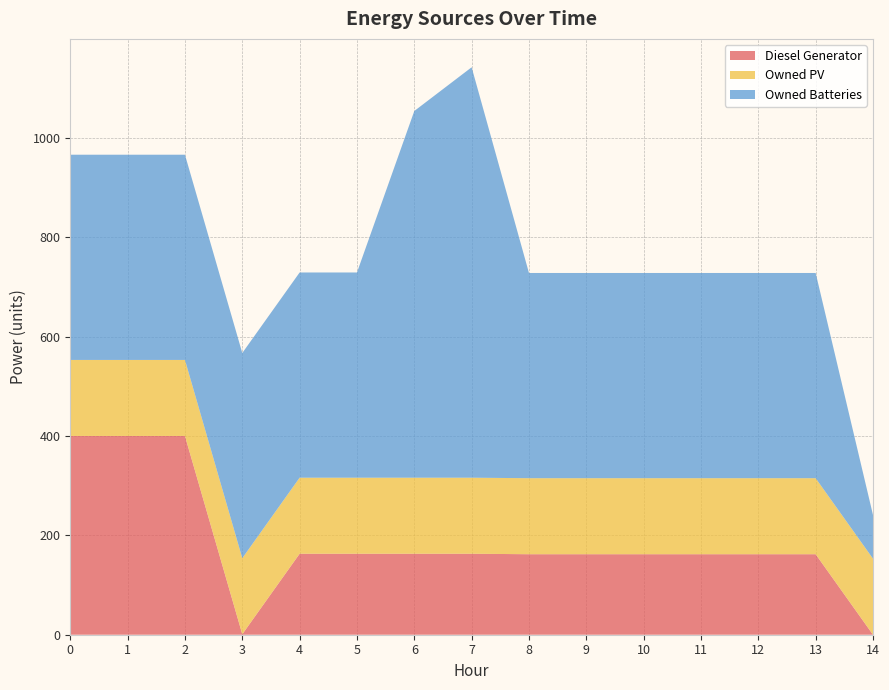

Reading left to right, list all the values displayed in this chart.

Diesel Generator: 0=400	1=400	2=400	3=1	4=163	5=163	6=163	7=163	8=162	9=162	10=162	11=162	12=162	13=162	14=0
Owned PV: 0=153	1=153	2=153	3=153	4=153	5=153	6=153	7=153	8=153	9=153	10=153	11=153	12=153	13=153	14=153
Owned Batteries: 0=413	1=413	2=413	3=413	4=413	5=413	6=738	7=826	8=413	9=413	10=413	11=413	12=413	13=413	14=88